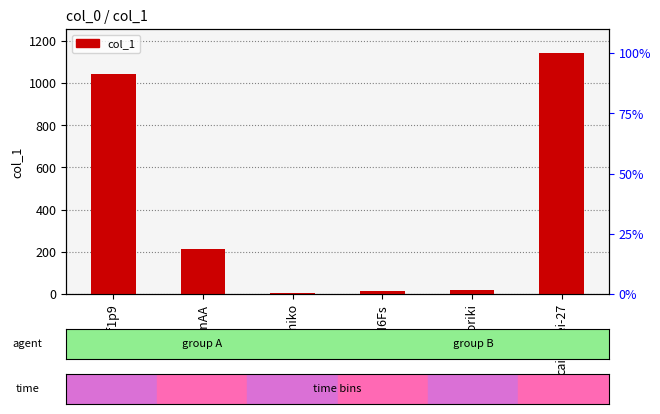

Reading left to right, what are all the values shown in this chart?

vvf1p9=1044	DenjinAA=214	sukimiko=5	1N6Fs=12	toriki=18	cai-li-wei-27=1142